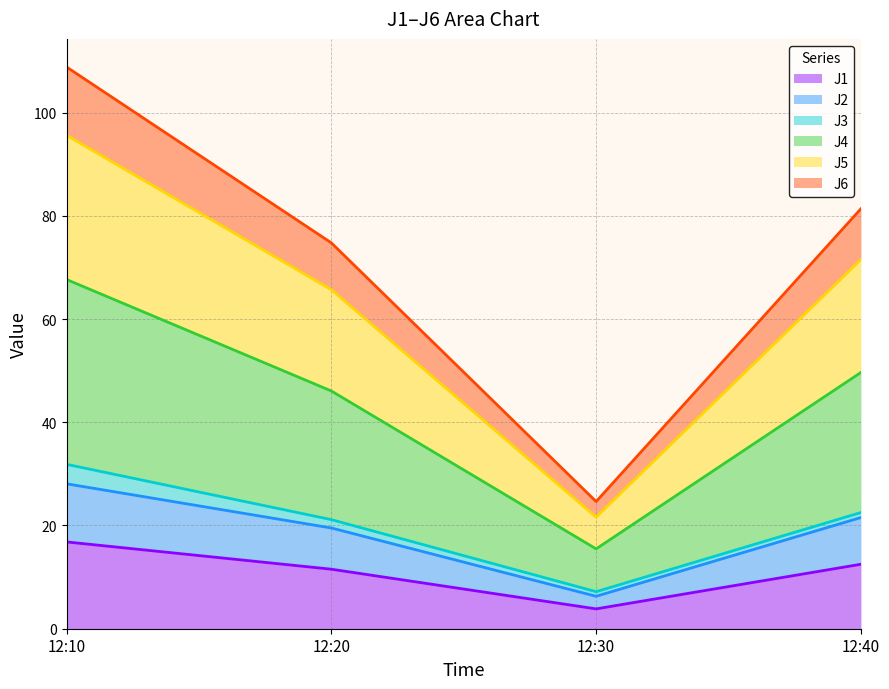

True or false: J1 has a value of 3.8 at 12:30.

True